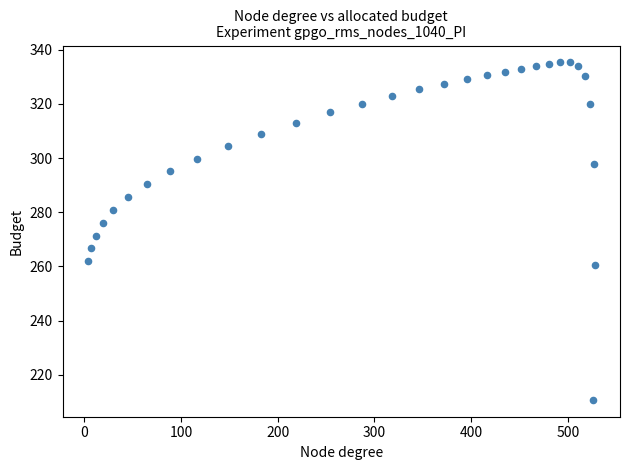

What Y value in the scatter plot is closest to 273?

271.4